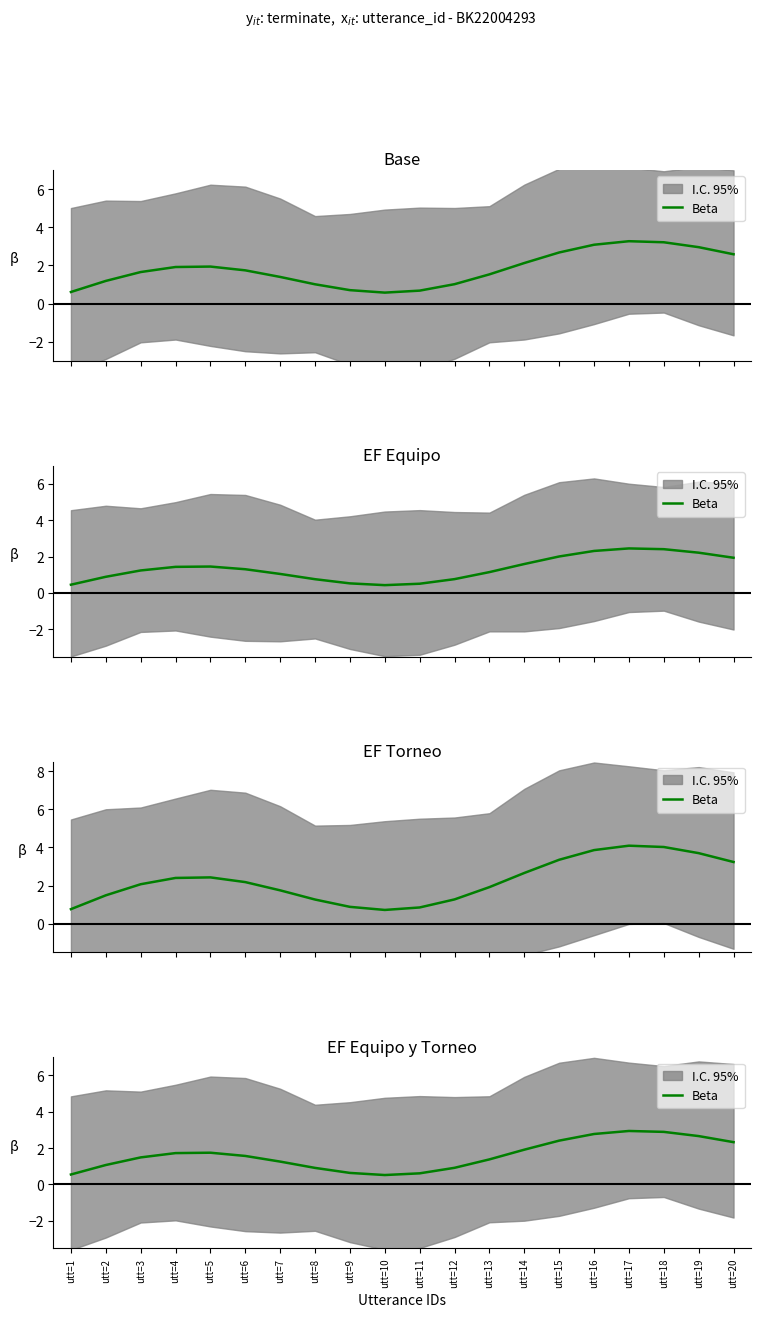

The value at utt=12 is 0.9. True or false?

True